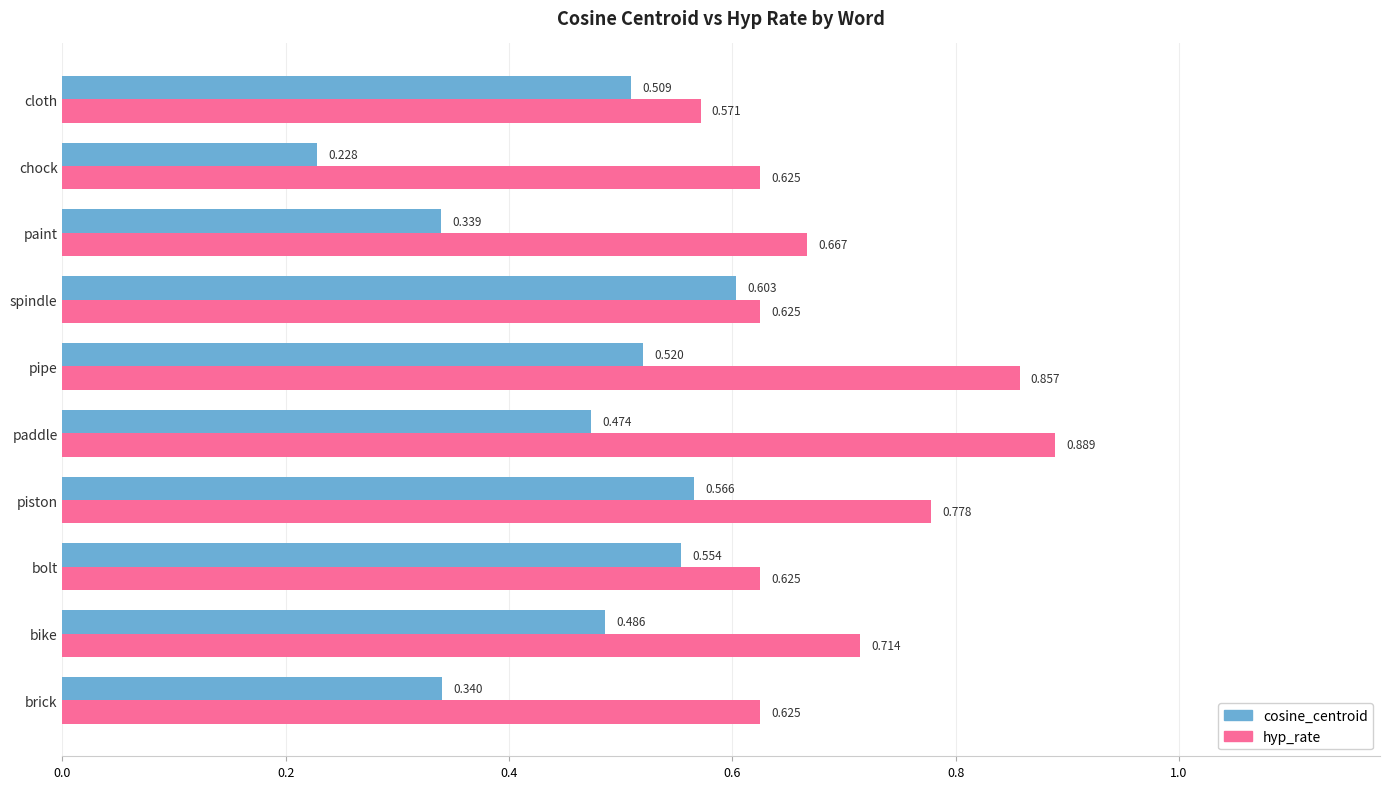

Which series has the largest total across all categories?

hyp_rate